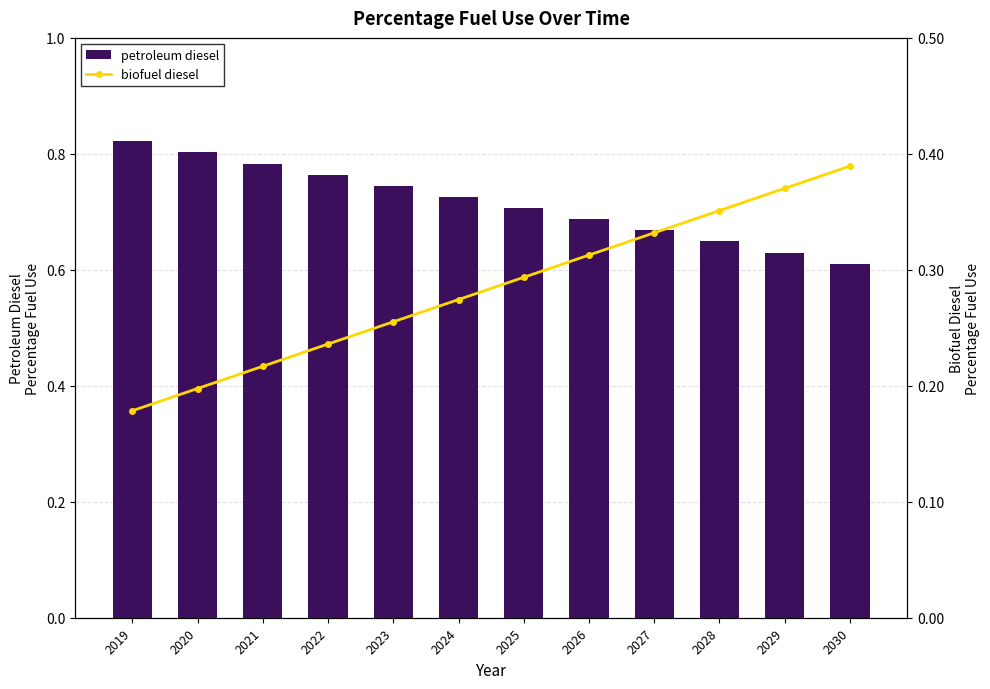

At which category is the sum across all series the highest?

2019